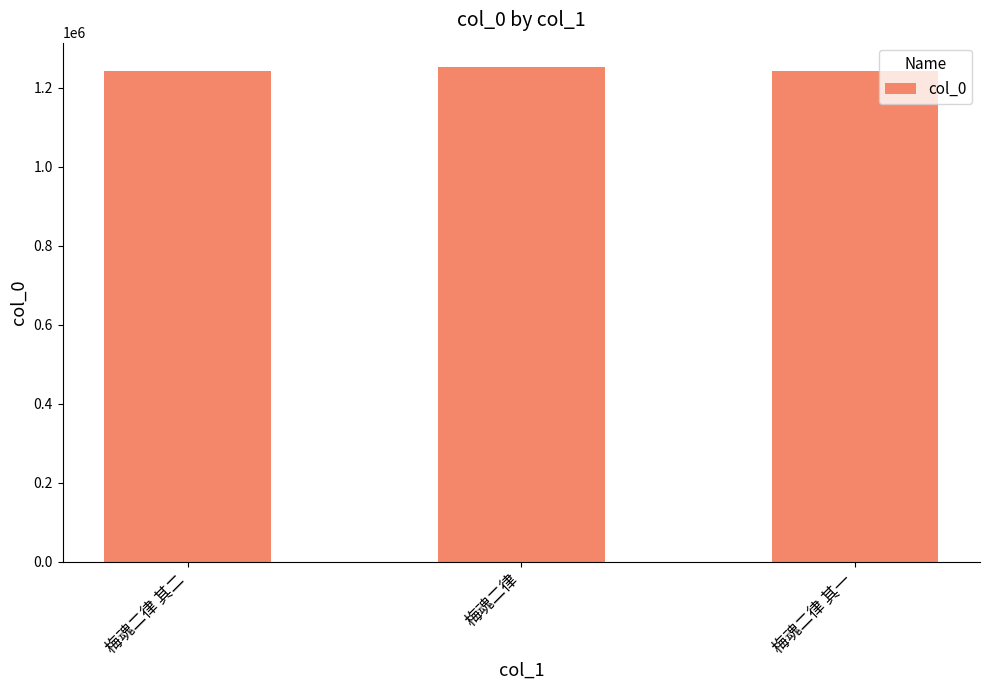

Are the bars horizontal?

No